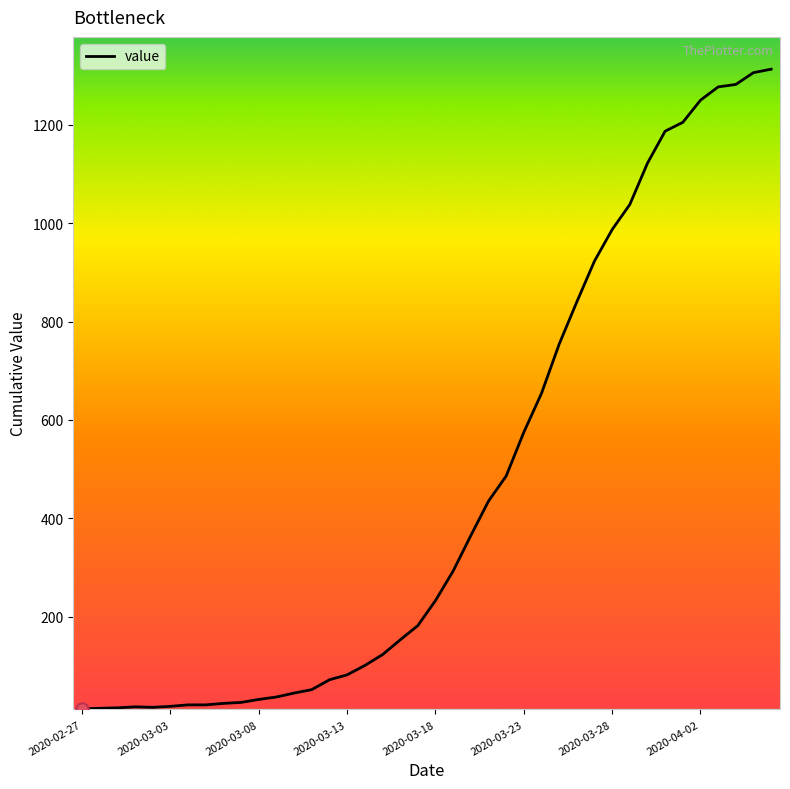

What is the maximum value shown in the chart?

1313